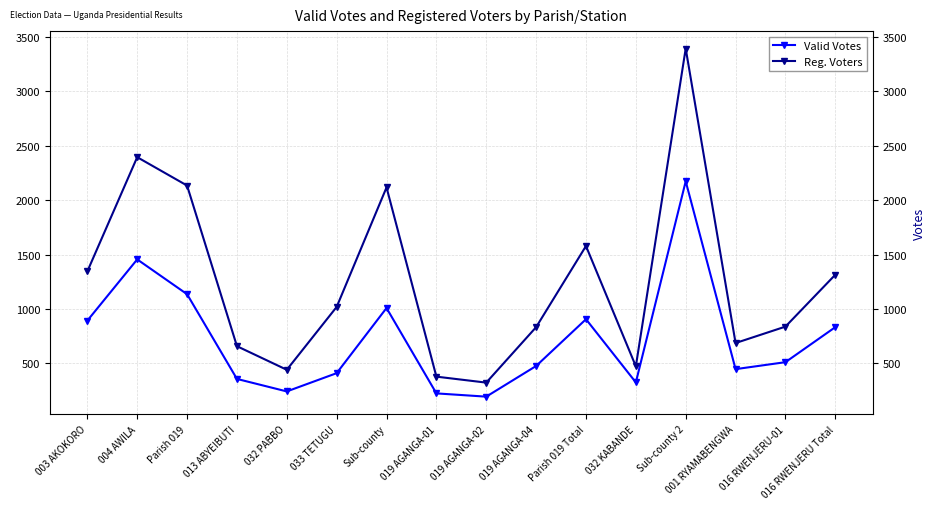

What is the greatest value displayed?

3395